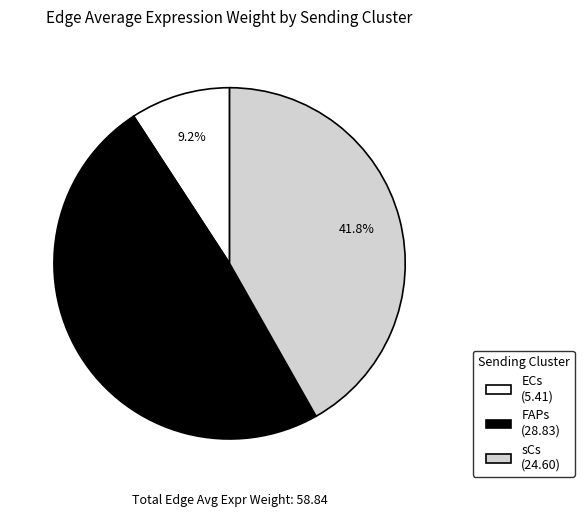

To the nearest percent, what percentage of the pie is ECs?

9%